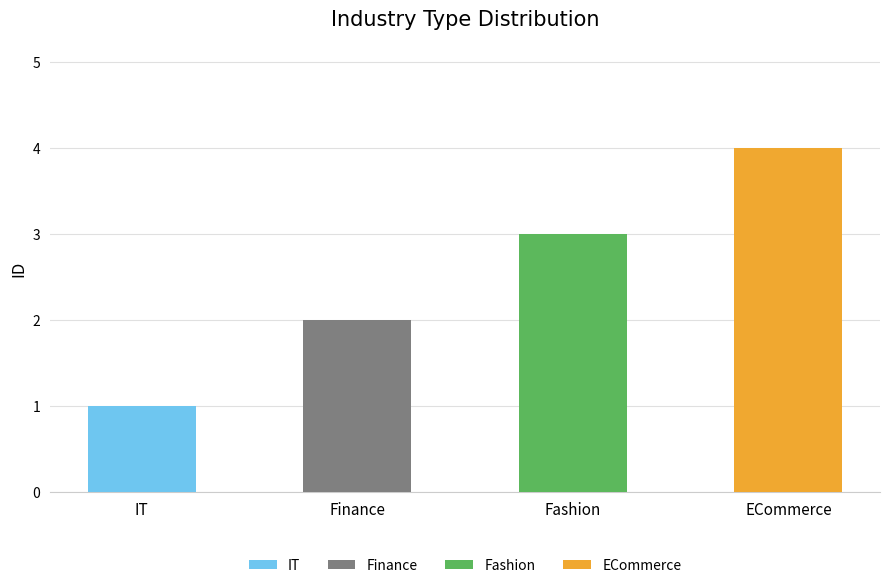

What is the sum of all values?

10